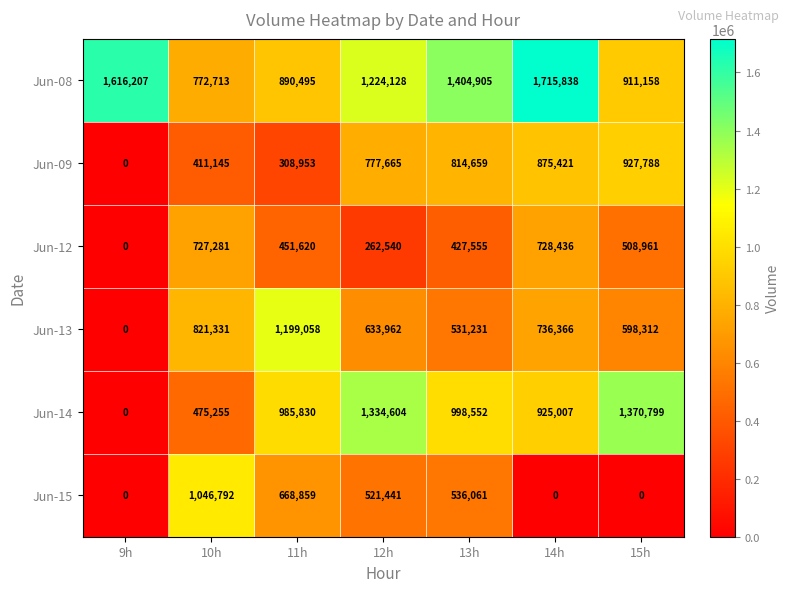

Rank the series by their maximum value, from highest to lowest.

Jun-08, Jun-14, Jun-13, Jun-15, Jun-09, Jun-12